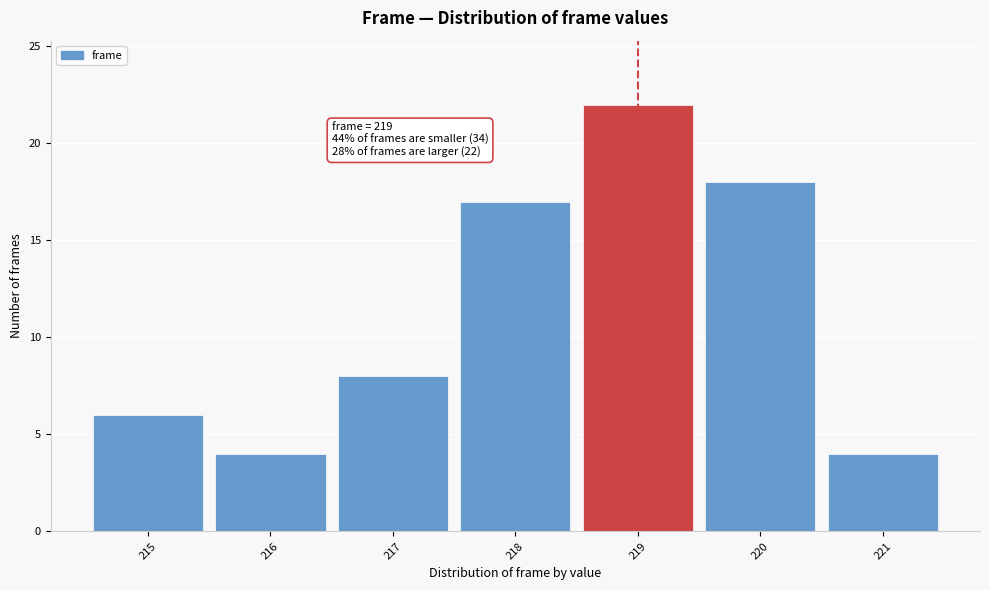

Which range on the x-axis has the tallest bar?

218.5 to 219.5